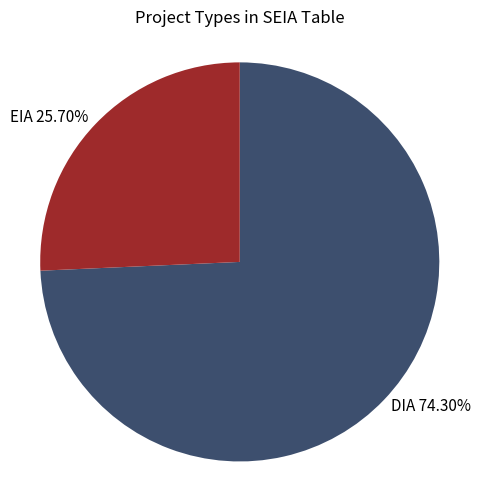

The DIA slice represents 59% of the pie. True or false?

False